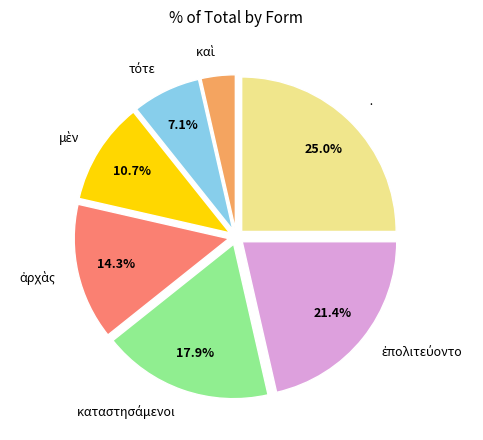

Count the number of slices in the pie.

7